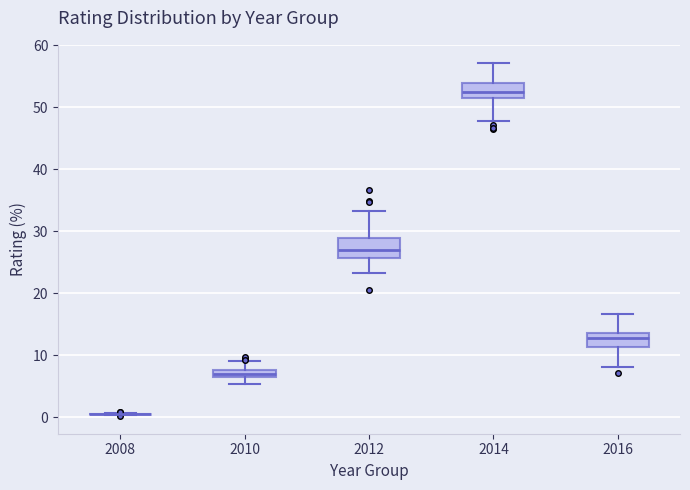

Where is the upper edge of the box at x = 2016 on the y-axis? The values are not printed on the chart, so give them approximately, as read against the axis.

14